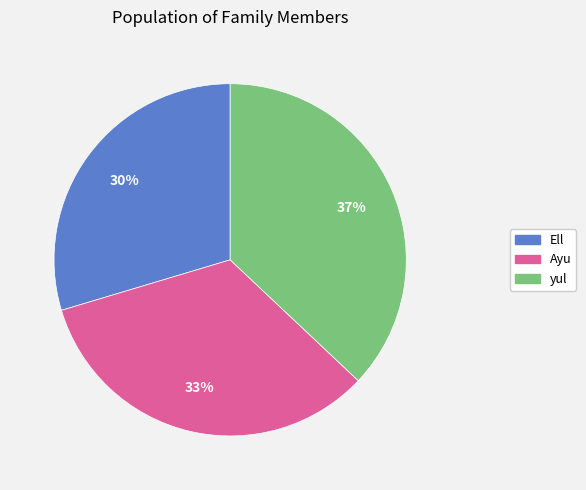

Does any single category account for the majority?

No